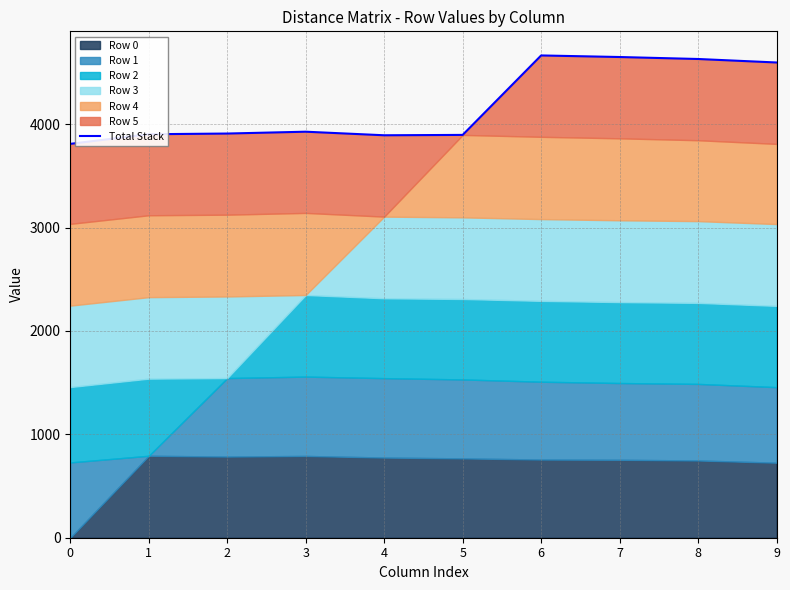

What is the change in value from 0 to 4?

+83.0